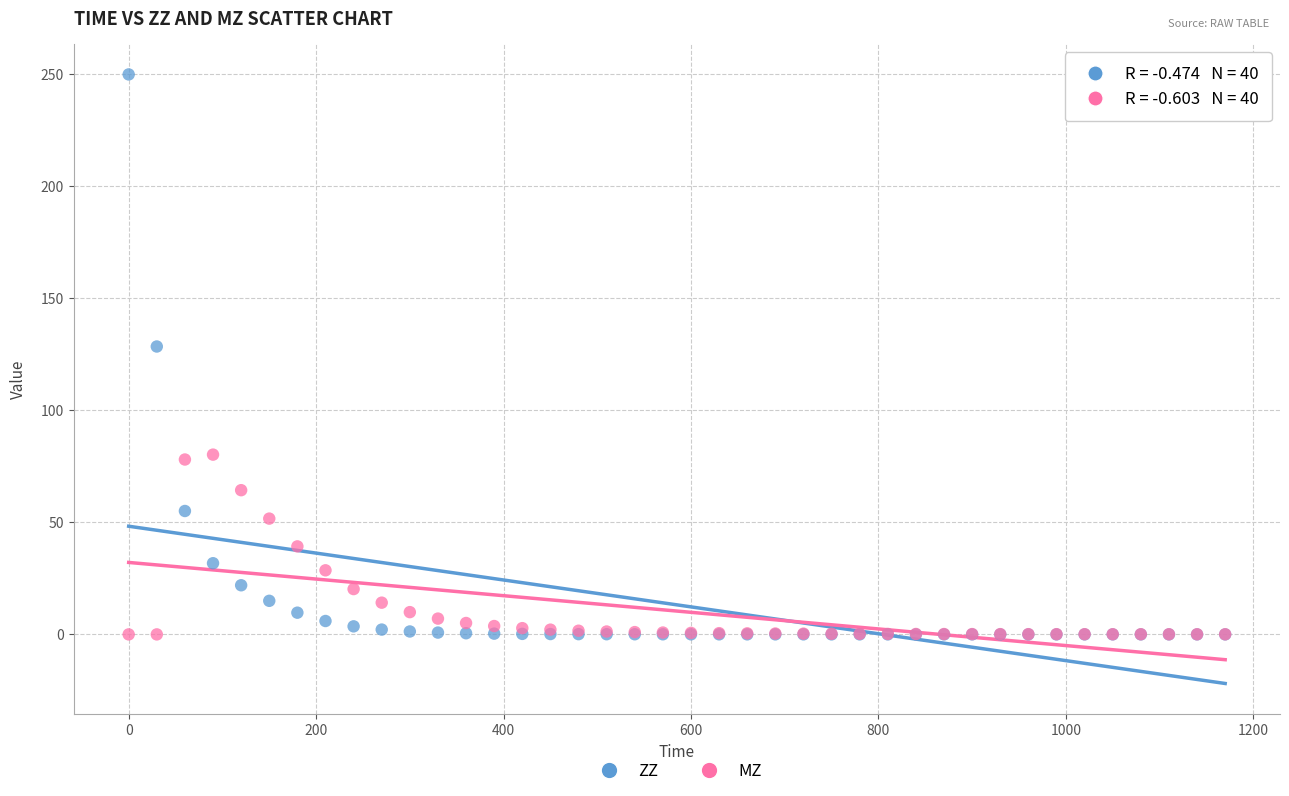

Which series has the widest spread of Y values?

ZZ